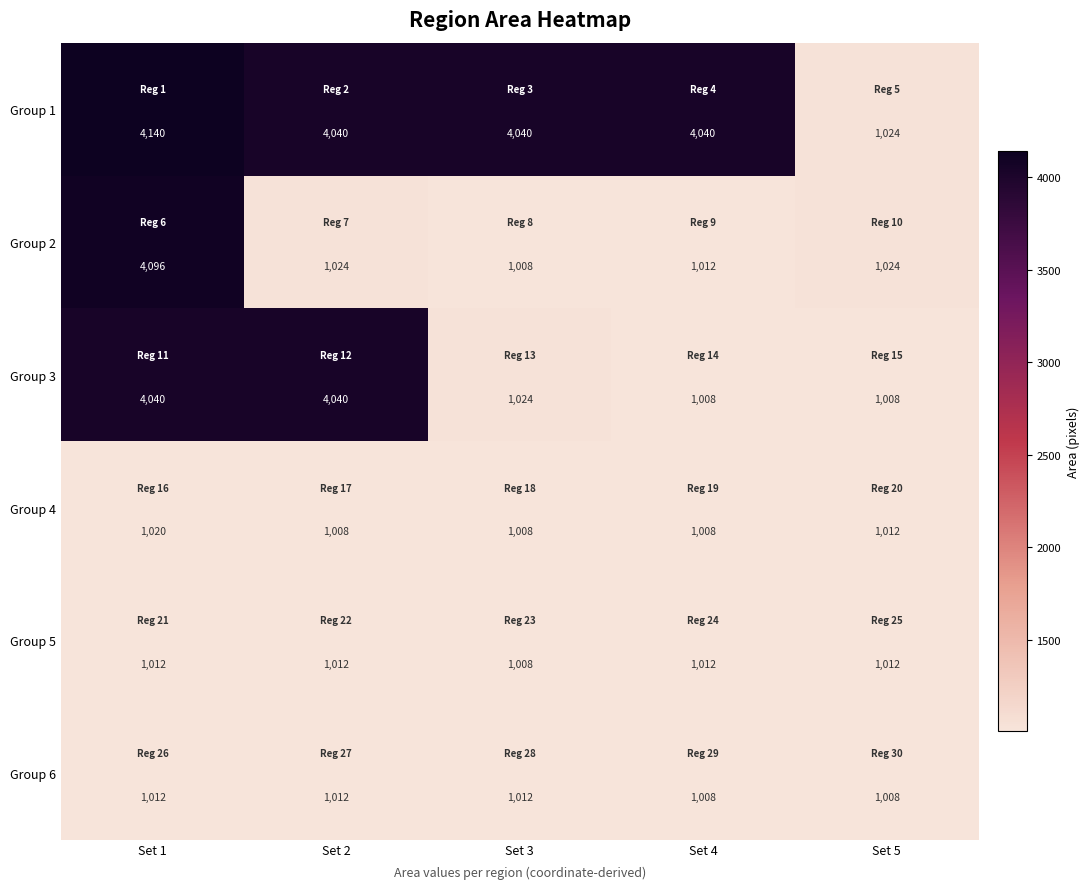

What is the sum of all Group 3 values?

11120